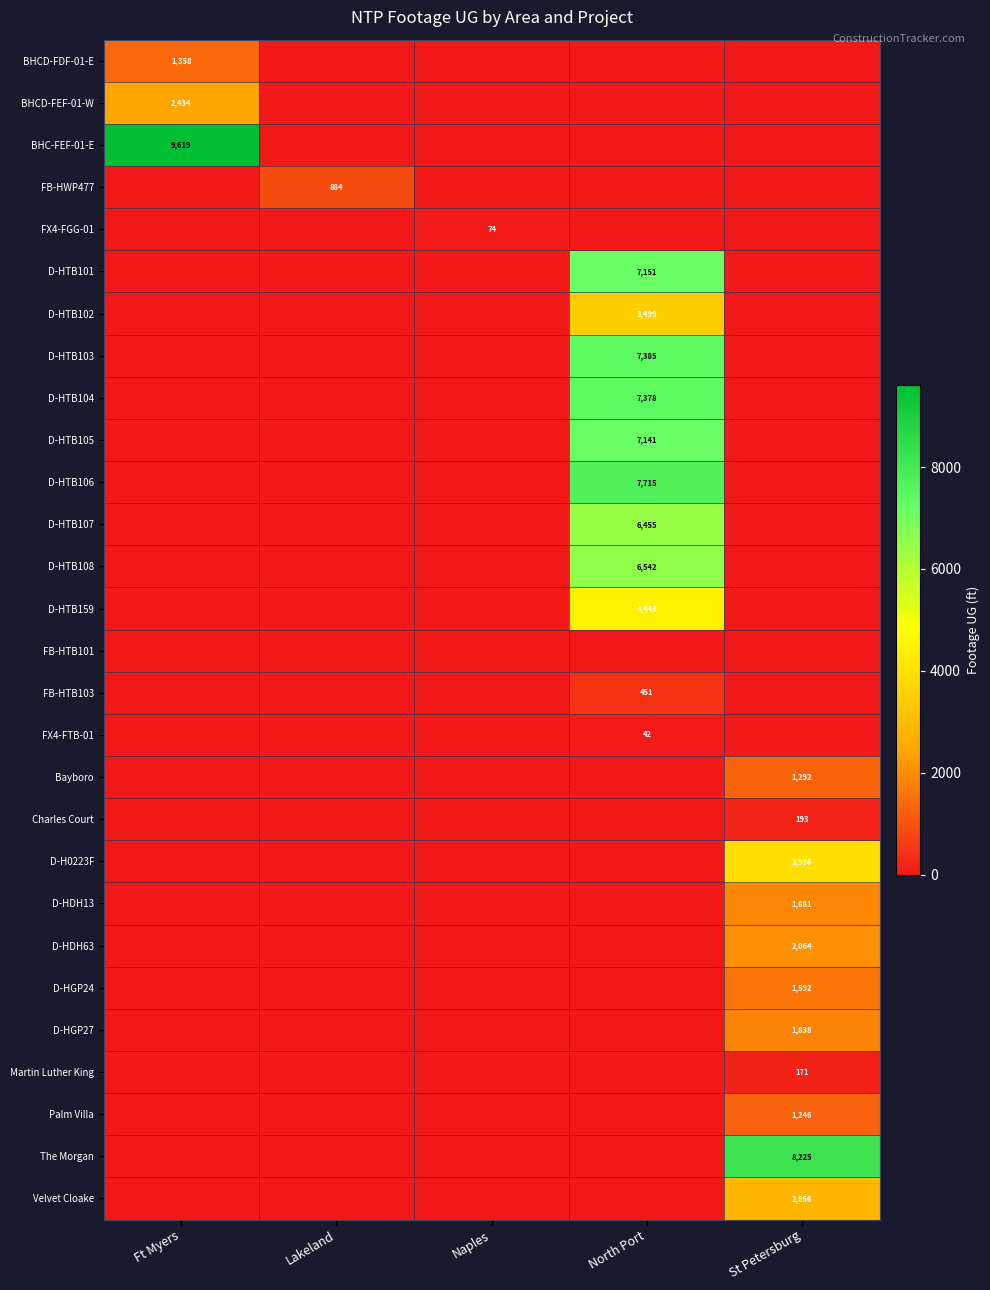

How many values in D-HGP24 are above zero?

1